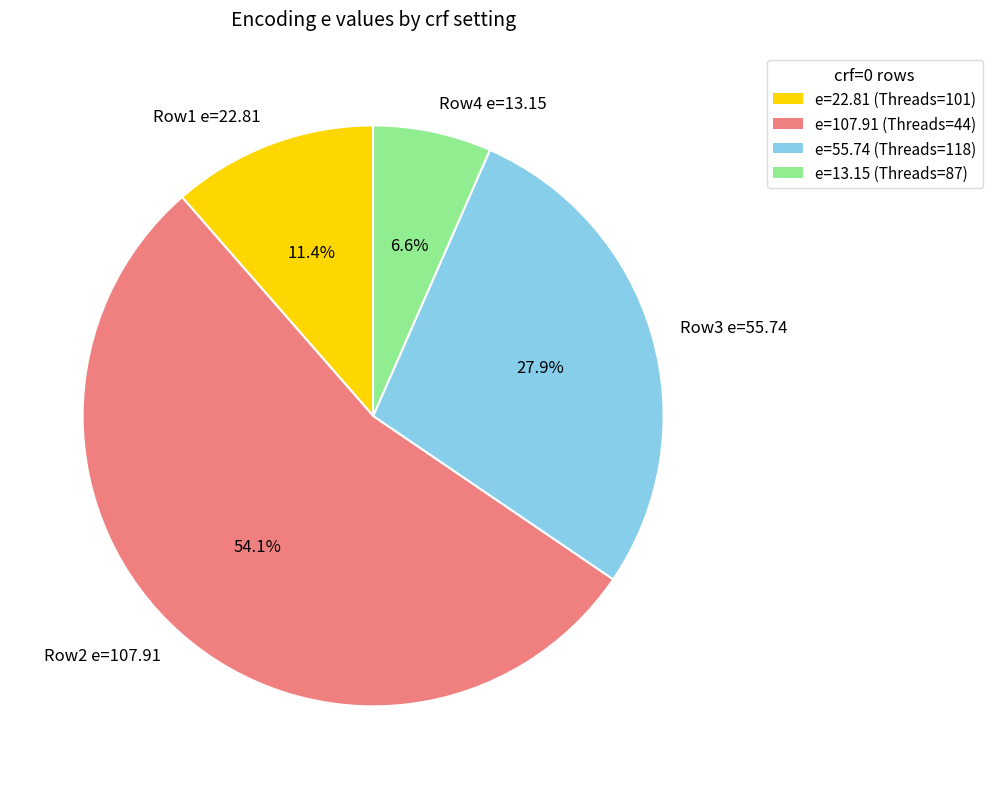

Rank the categories by value from lowest to highest.

Row4 e=13.15, Row1 e=22.81, Row3 e=55.74, Row2 e=107.91